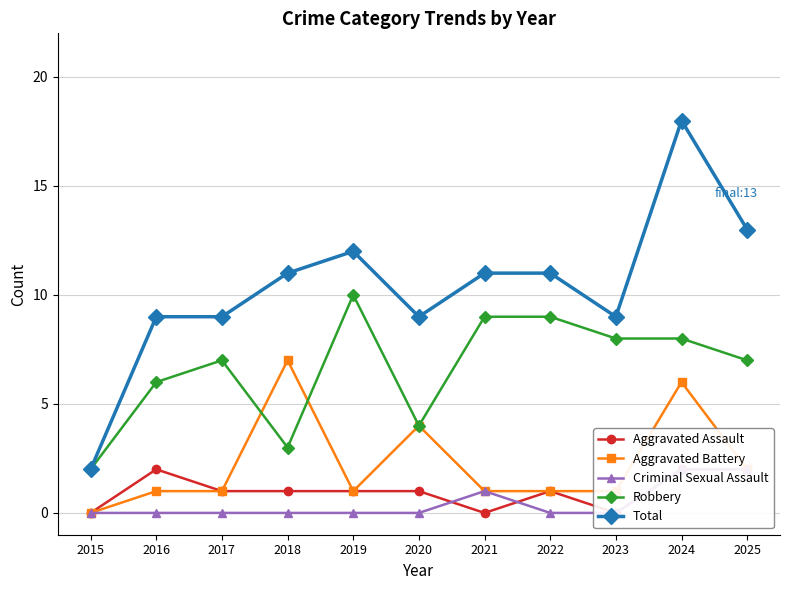

Reading left to right, extract all data points from this chart.

Aggravated Assault: 2015=0	2016=2	2017=1	2018=1	2019=1	2020=1	2021=0	2022=1	2023=0	2024=2	2025=2
Aggravated Battery: 2015=0	2016=1	2017=1	2018=7	2019=1	2020=4	2021=1	2022=1	2023=1	2024=6	2025=2
Criminal Sexual Assault: 2015=0	2016=0	2017=0	2018=0	2019=0	2020=0	2021=1	2022=0	2023=0	2024=2	2025=2
Robbery: 2015=2	2016=6	2017=7	2018=3	2019=10	2020=4	2021=9	2022=9	2023=8	2024=8	2025=7
Total: 2015=2	2016=9	2017=9	2018=11	2019=12	2020=9	2021=11	2022=11	2023=9	2024=18	2025=13